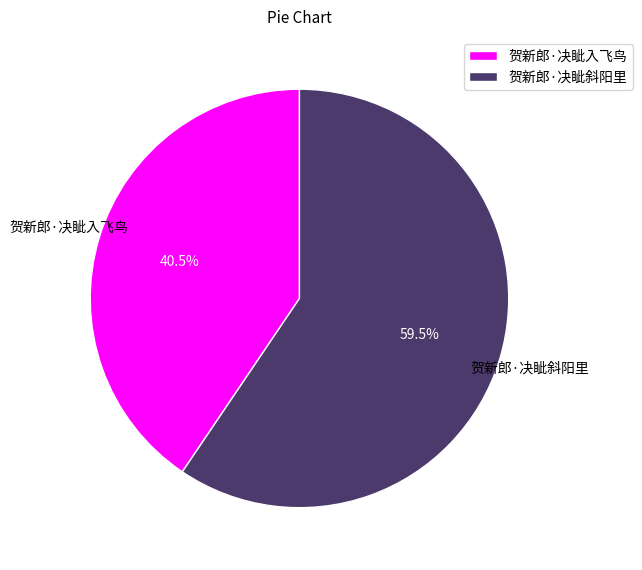

Count the number of slices in the pie.

2